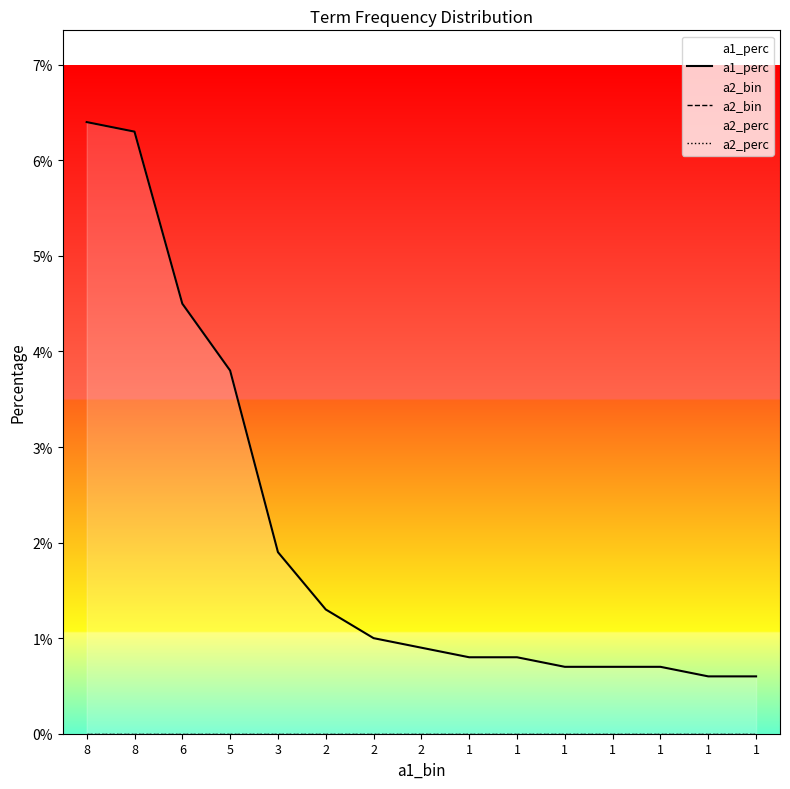

Which series has the widest spread of values?

a1_perc